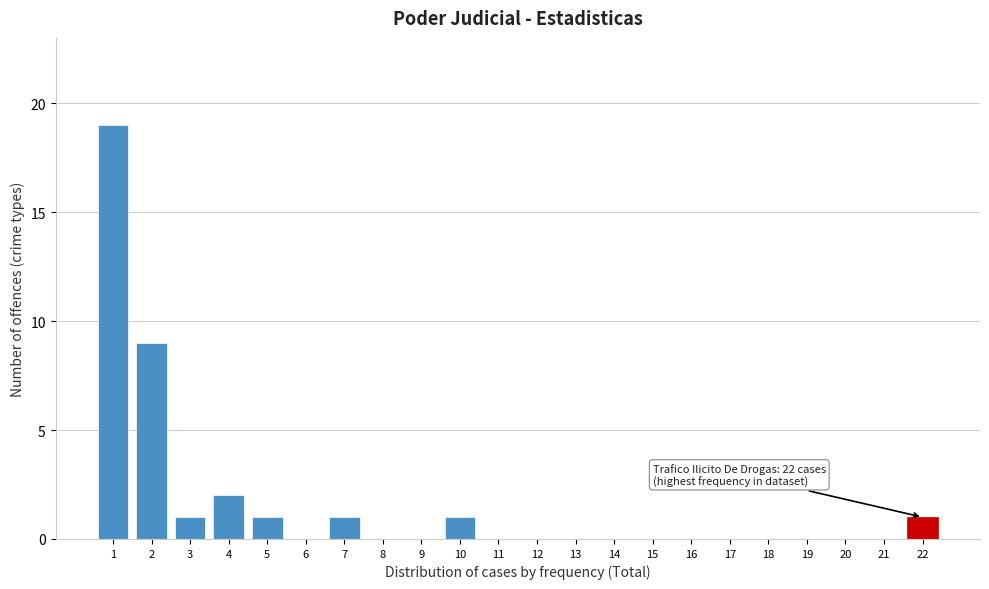

Which range on the x-axis has the tallest bar?

0.5 to 1.5